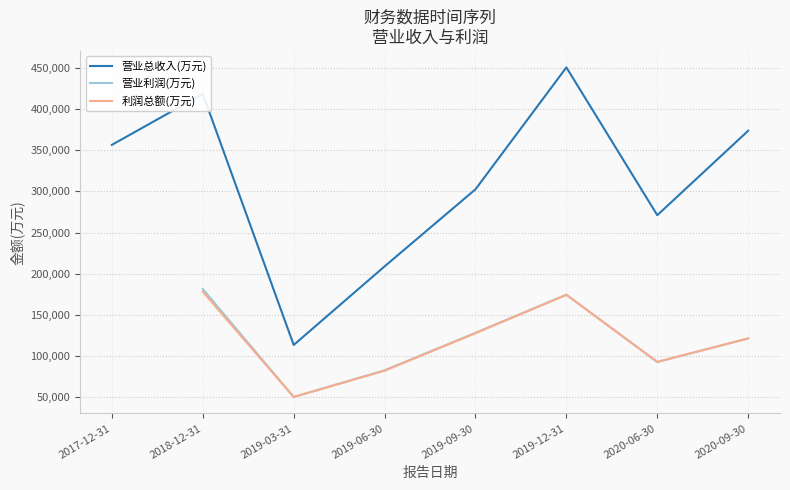

List the labels in order of 营业总收入(万元) value, smallest first.

2019-03-31, 2019-06-30, 2020-06-30, 2019-09-30, 2017-12-31, 2020-09-30, 2018-12-31, 2019-12-31